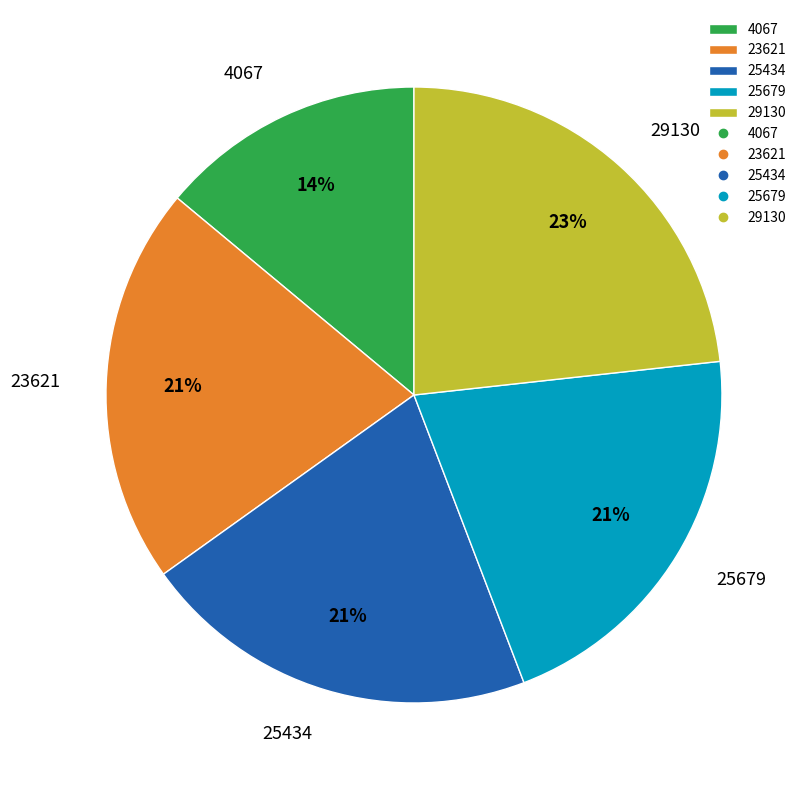

To the nearest percent, what portion does 25434 represent?

21%